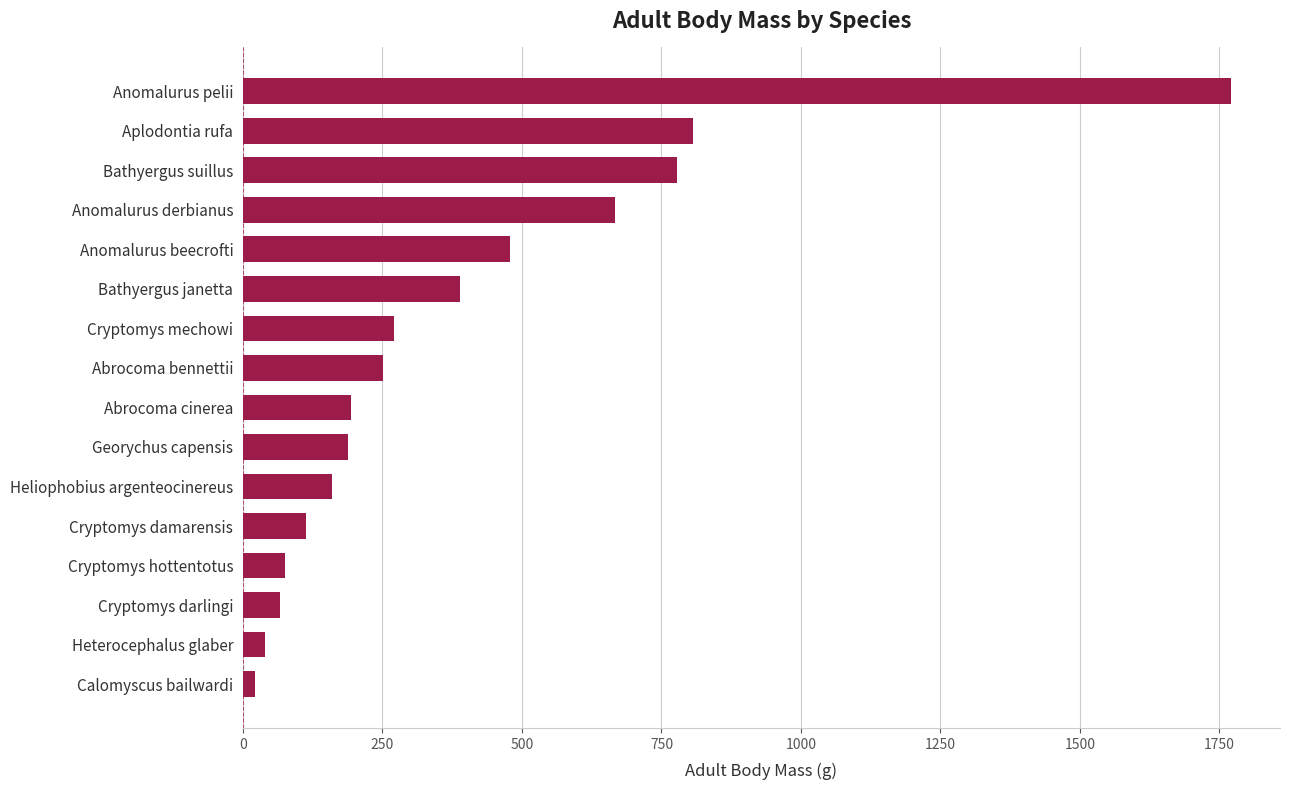

Between Cryptomys hottentotus and Calomyscus bailwardi, which is larger?

Cryptomys hottentotus